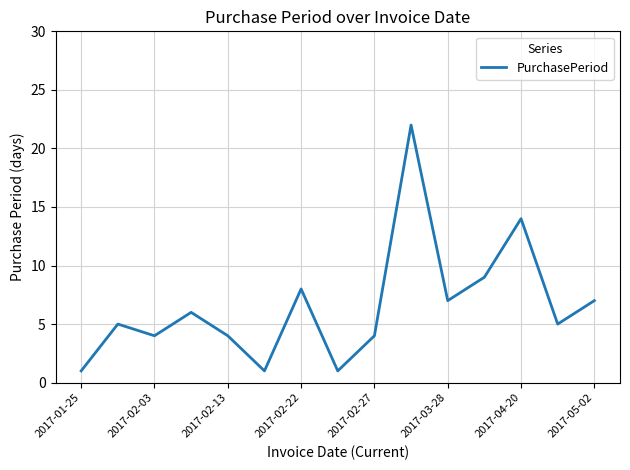

What is the difference between the maximum and minimum values?

21